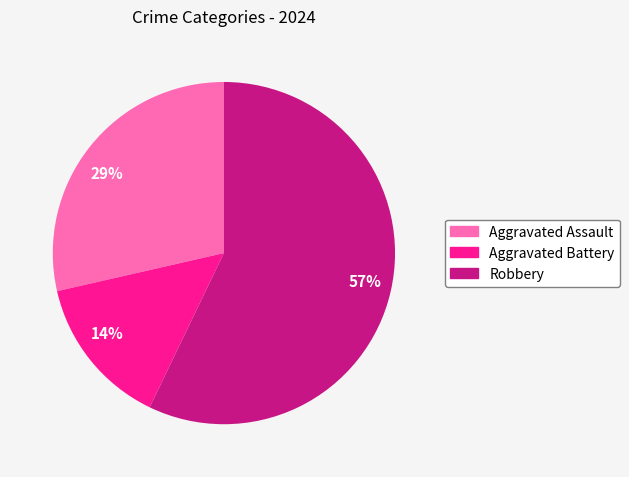

True or false: 29% accounts for 29% of the total.

True